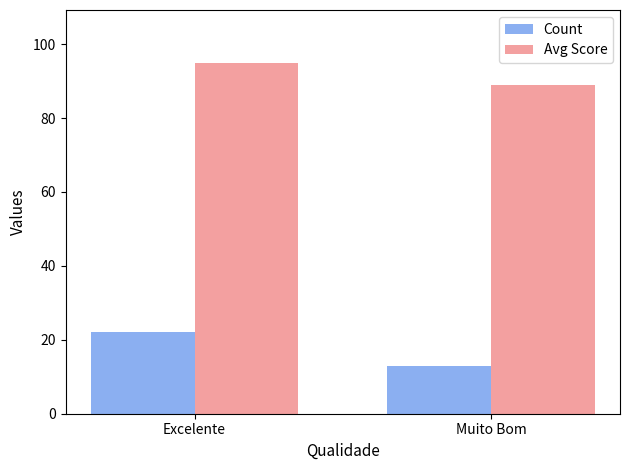

Is it true that Avg Score equals 89 at Muito Bom?

True